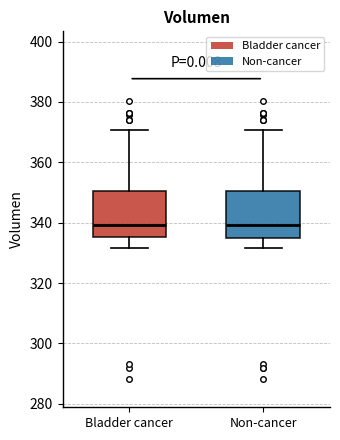

Where is the upper edge of the box for Non-cancer on the y-axis? The values are not printed on the chart, so give them approximately, as read against the axis.

350